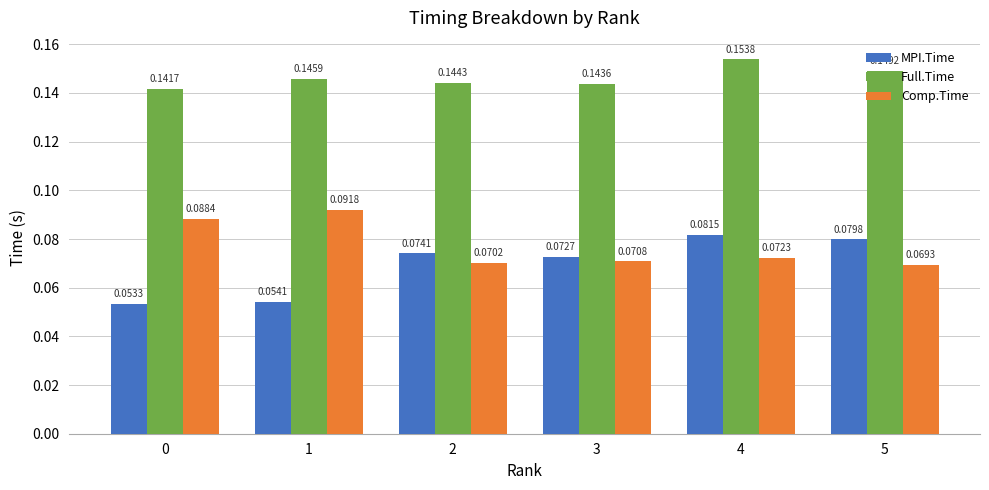

Rank the series by their maximum value, from highest to lowest.

Full.Time, Comp.Time, MPI.Time